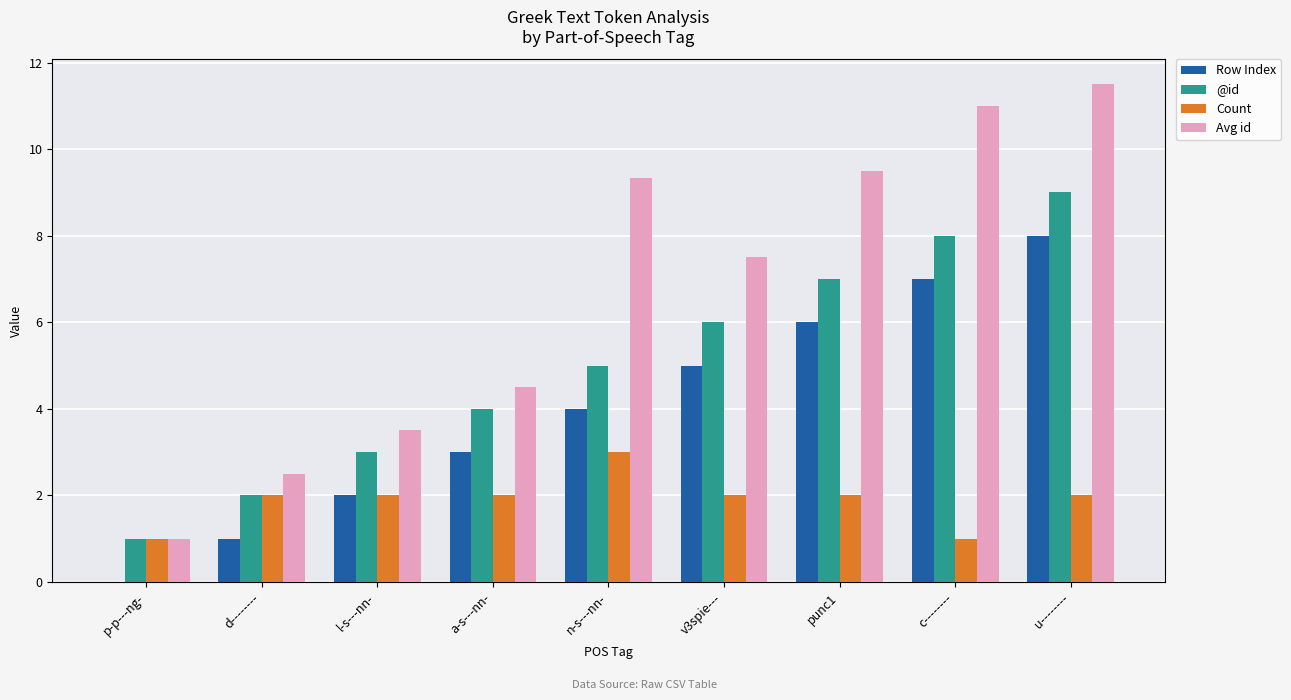

The value of Count at n-s---nn- is 3.0. True or false?

True